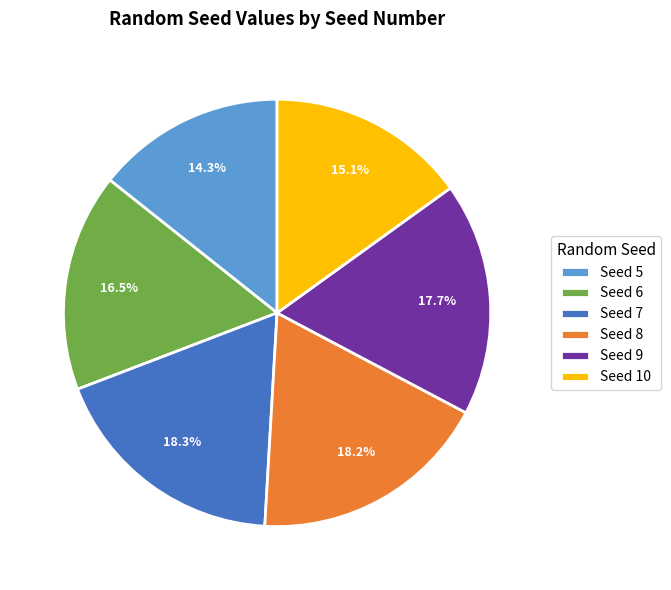

What is the ratio of the value at Seed 8 to the value at Seed 7?

1.0